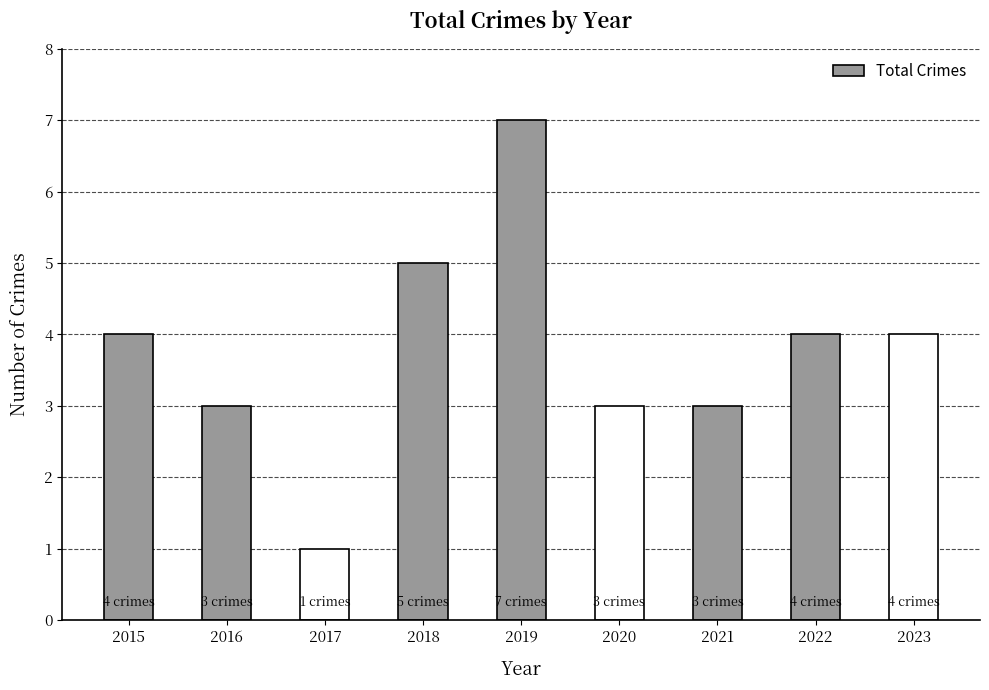

Does the chart contain stacked bars?

No